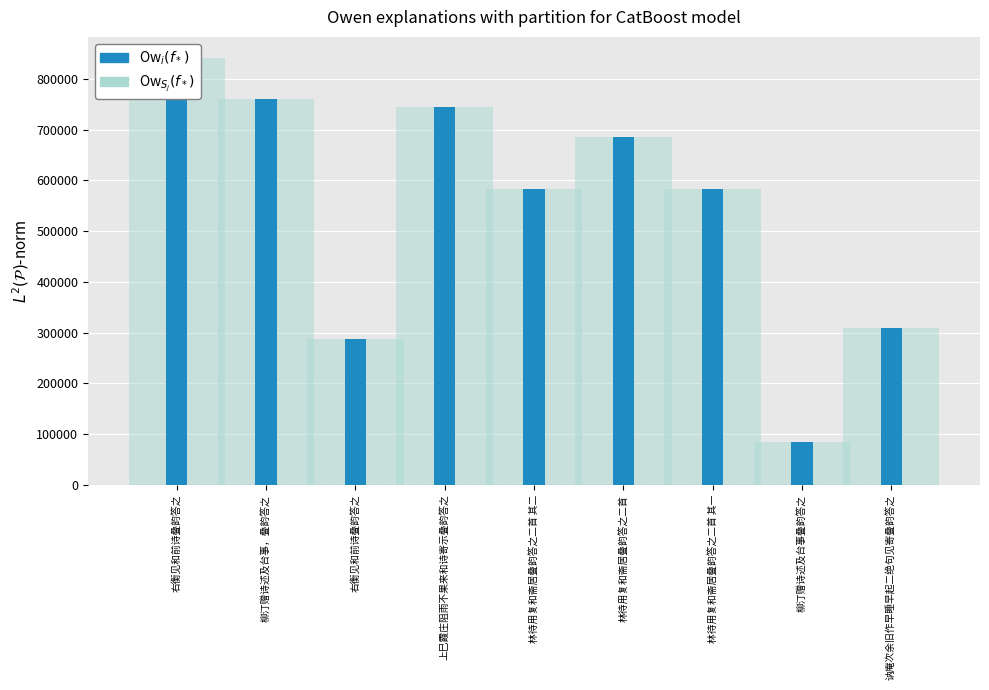

What is the maximum value shown in the chart?

840435